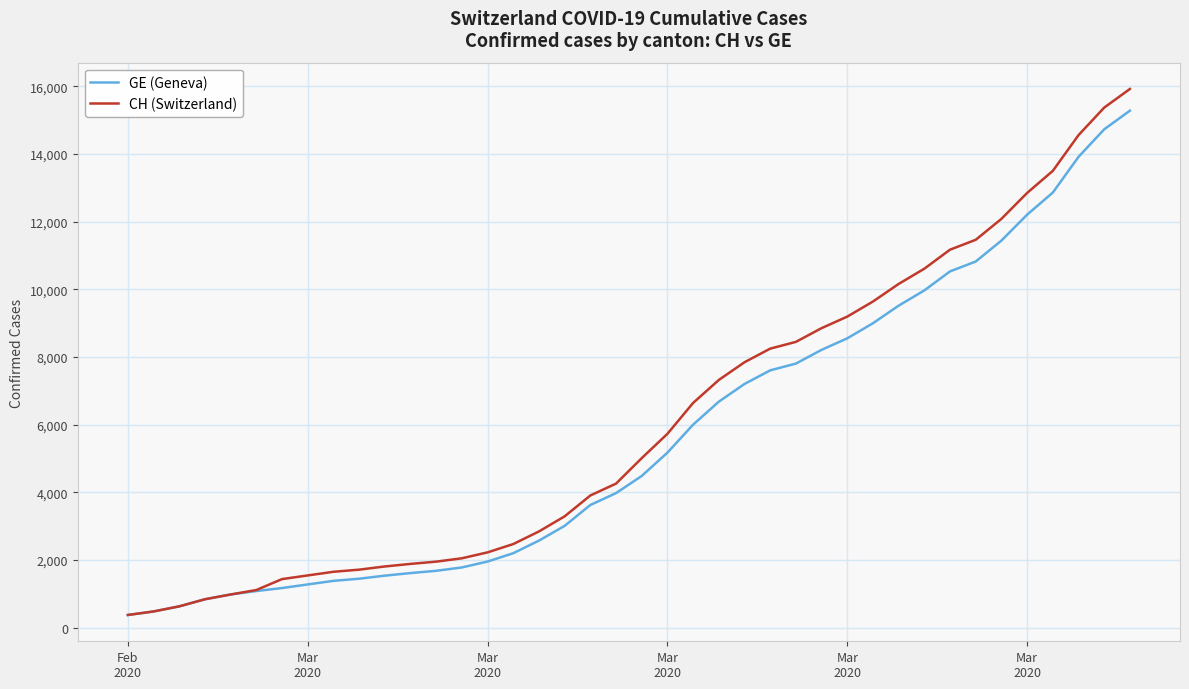

Which series has the largest range (max minus min)?

CH (Switzerland)